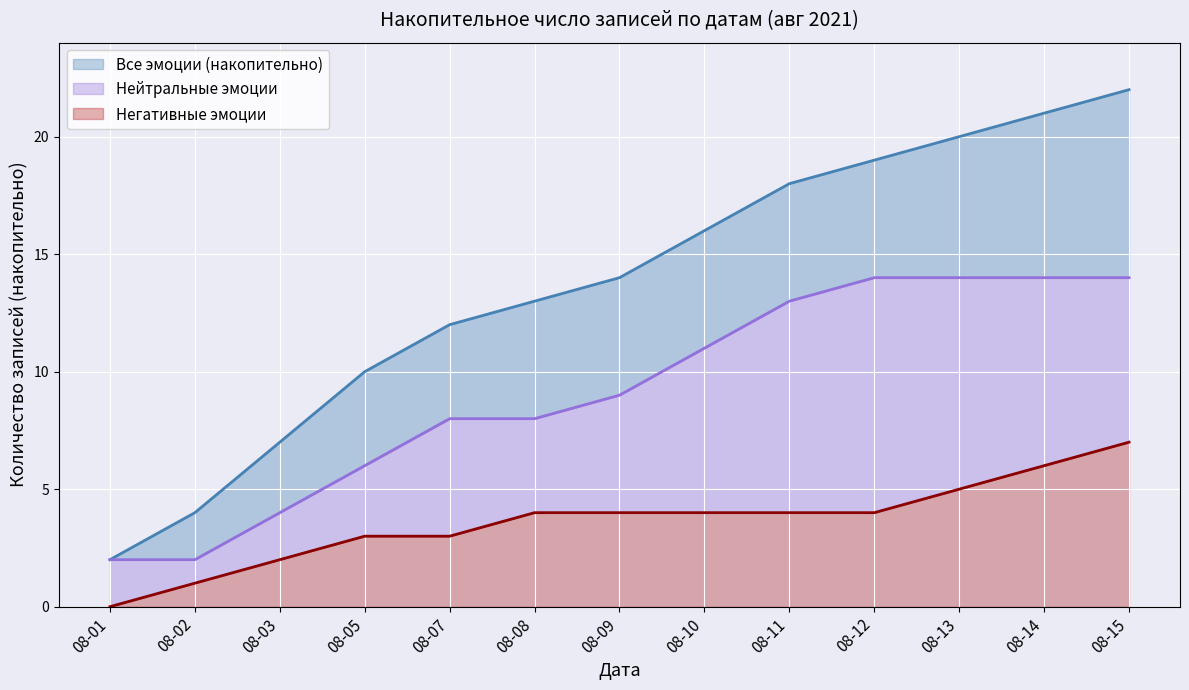

Between 05 and 07, which series saw the biggest shift?

Все эмоции (накопительно)